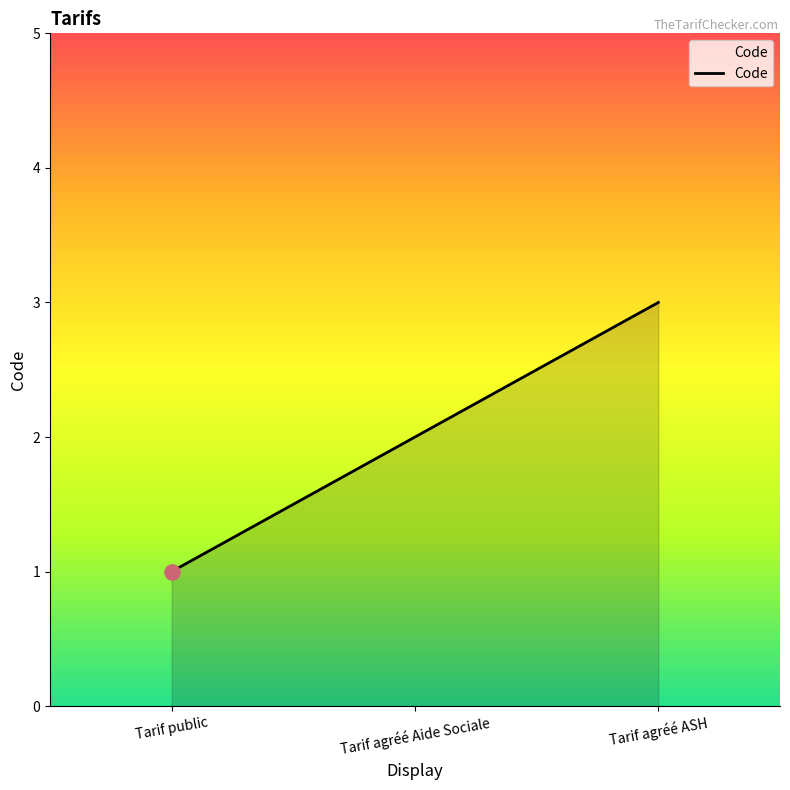

Approximately how many times larger is the value at Tarif agréé Aide Sociale compared to Tarif agréé ASH?

0.7